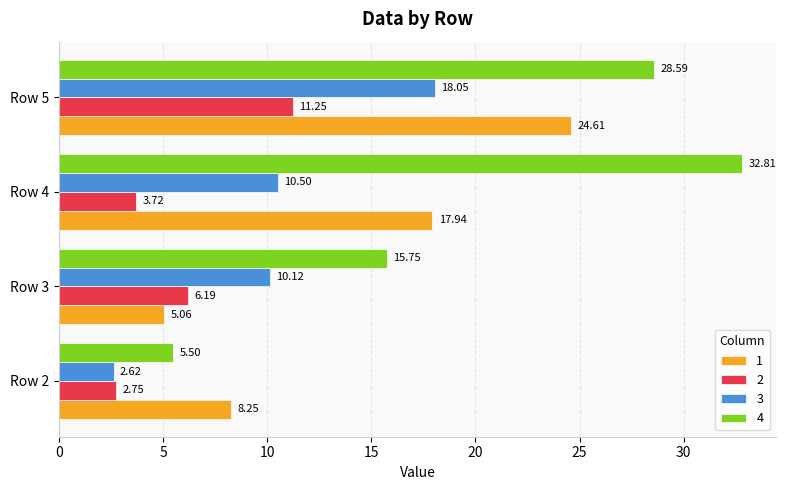

At which category is the sum across all series the highest?

Row 5